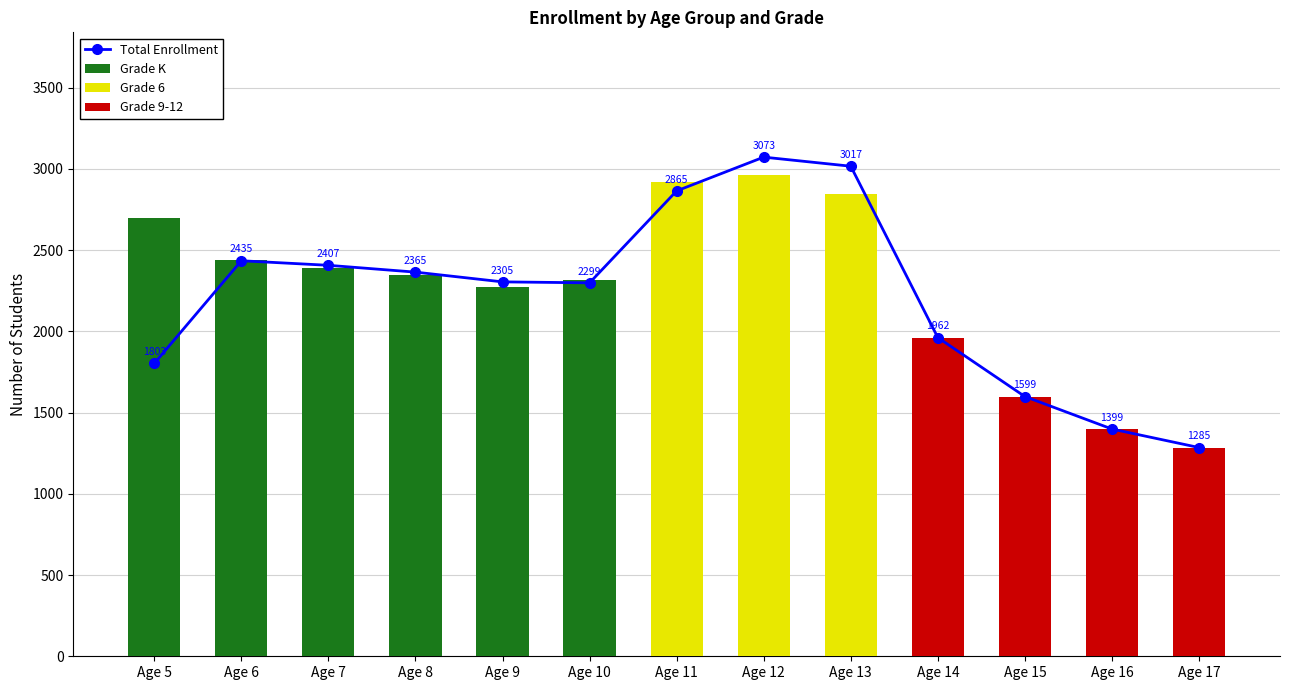

Rank the series by their maximum value, from lowest to highest.

Grade 9-12, Grade K, Grade 6, Total Enrollment